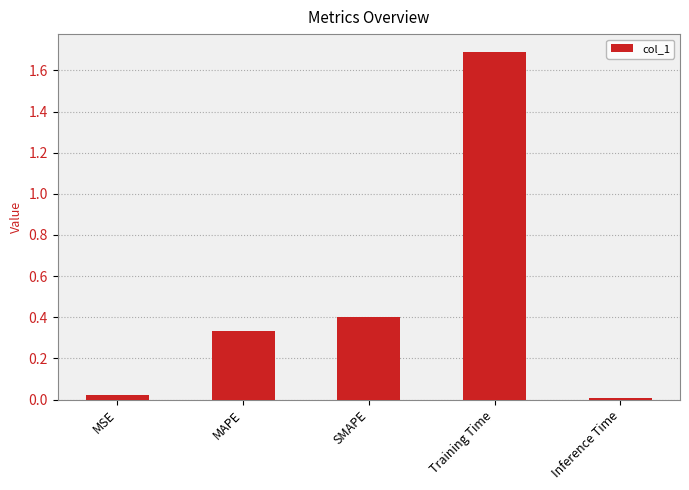

What is the label of the 3rd bar from the right?

SMAPE